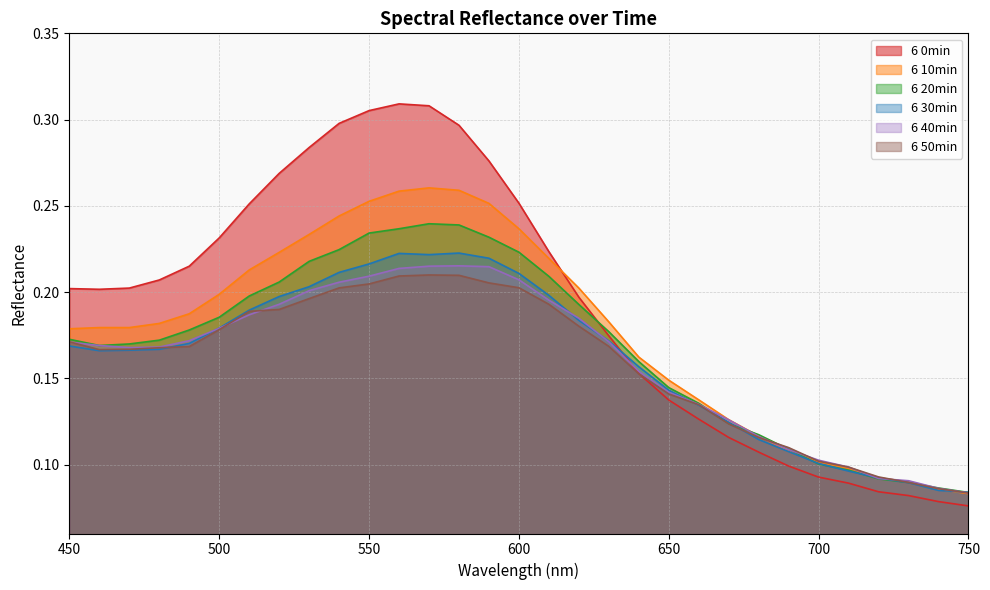

What is the minimum value shown in the chart?

0.1